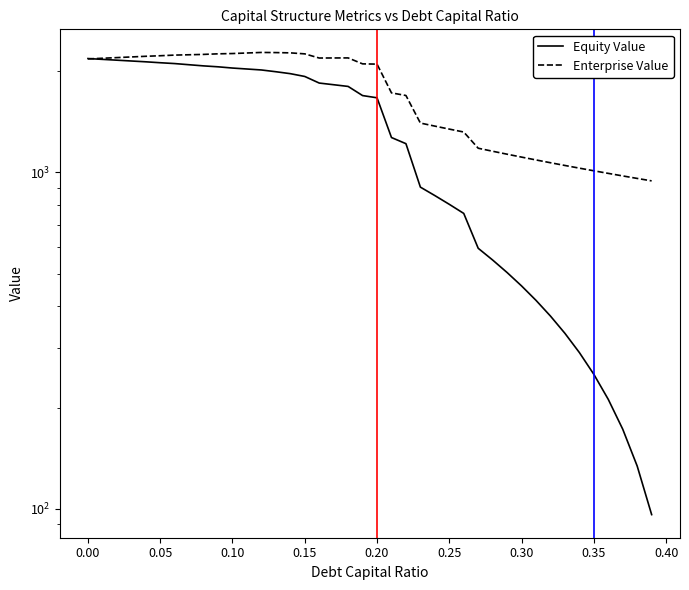

What is the lowest value of the Enterprise Value series?

943.8